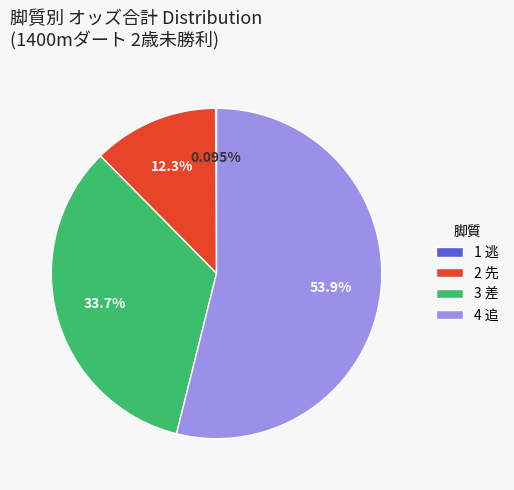

Combined, do 4 追 and 3 差 account for over 50%?

Yes